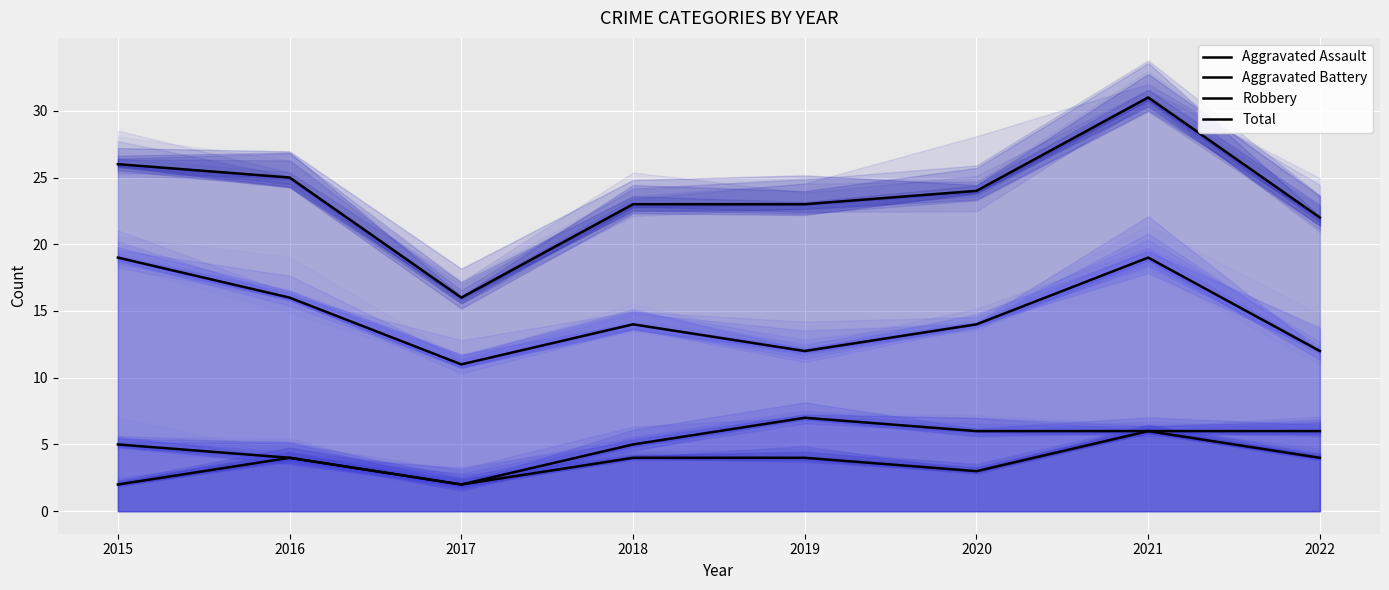

Is it true that Aggravated Battery equals 4 at 2016?

True